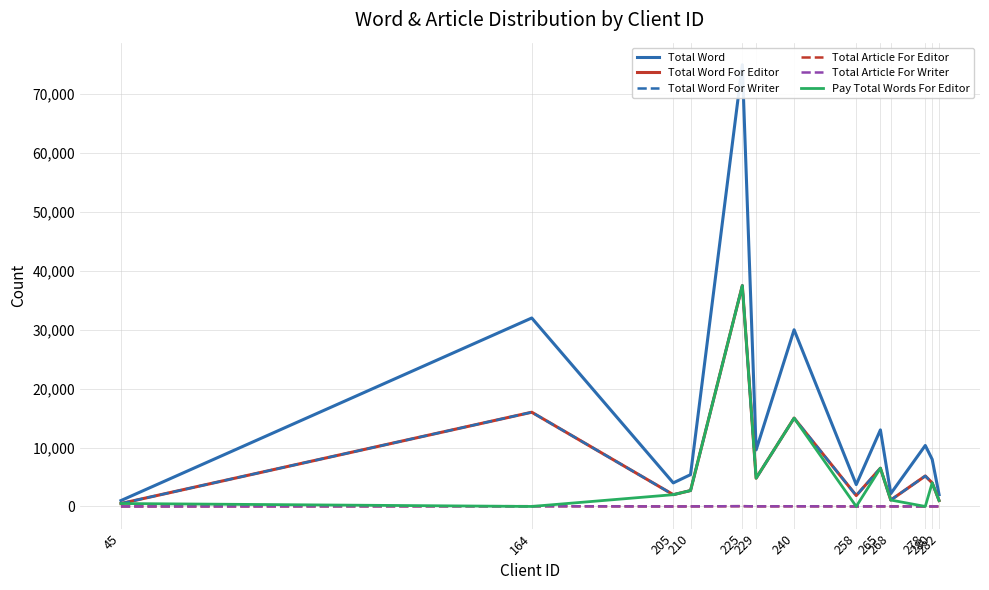

What is the difference between the Total Word For Writer values at 210 and 280?

1300